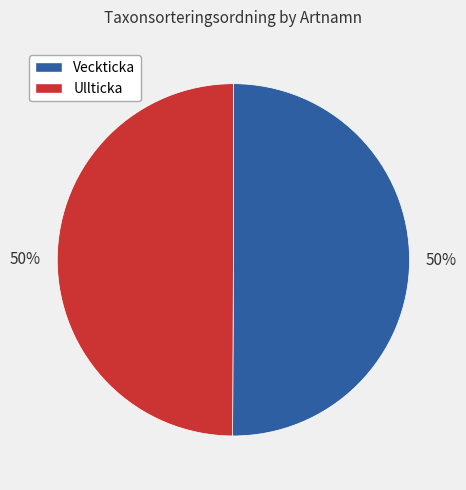

How many segments does this pie chart have?

2